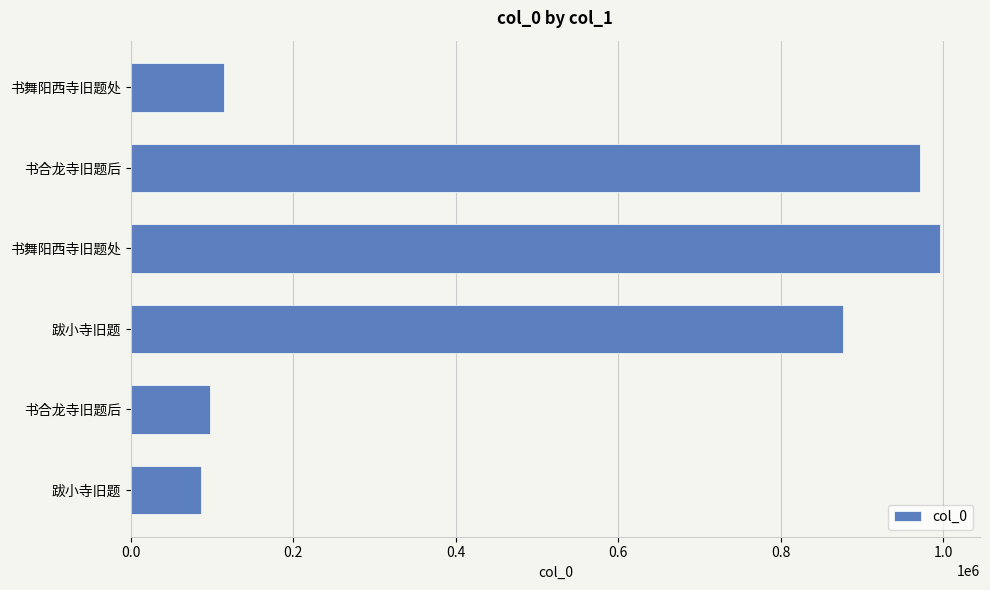

Does the chart contain any negative values?

No